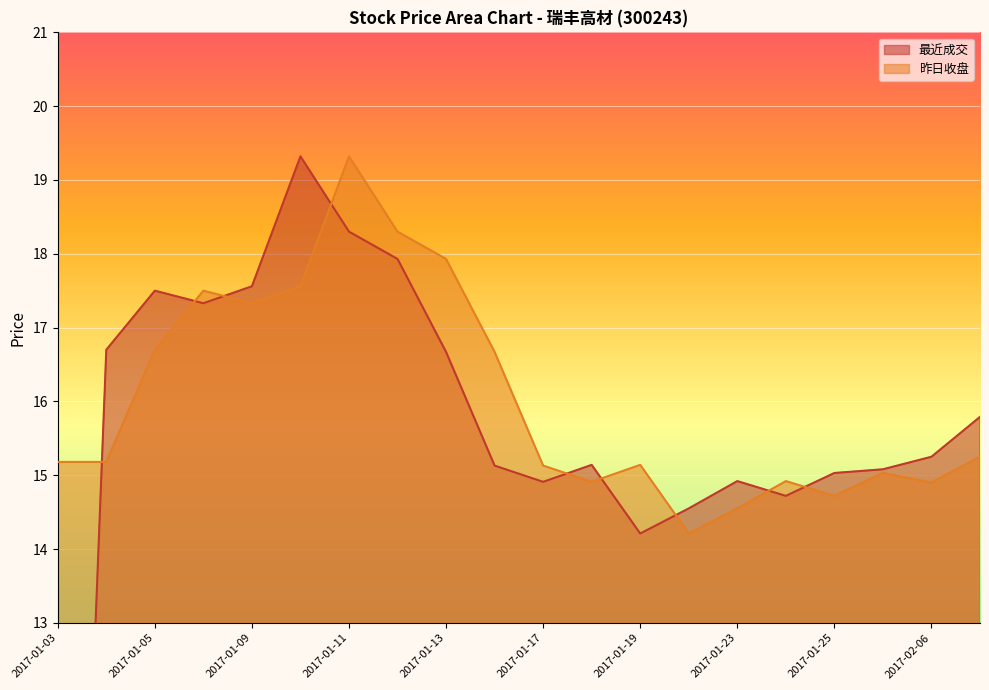

What is the total value across all series at 2017-02-06?

30.1